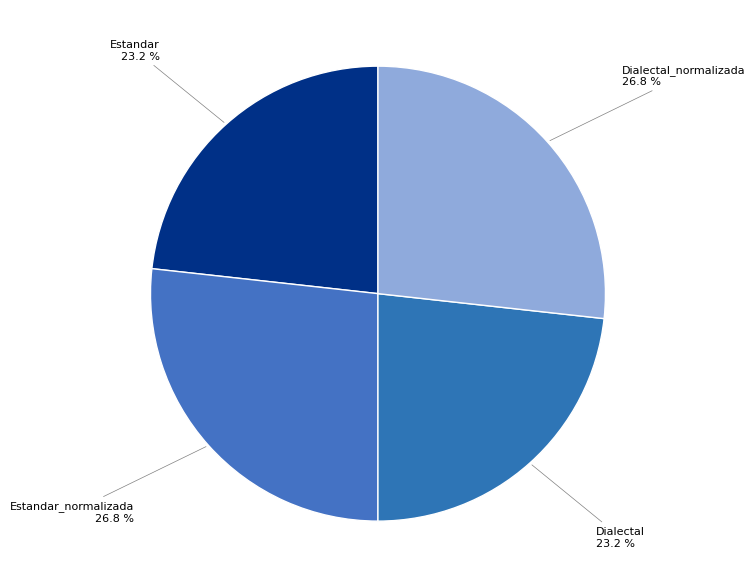

What percentage is the Estandar slice, to the nearest percent?

23%